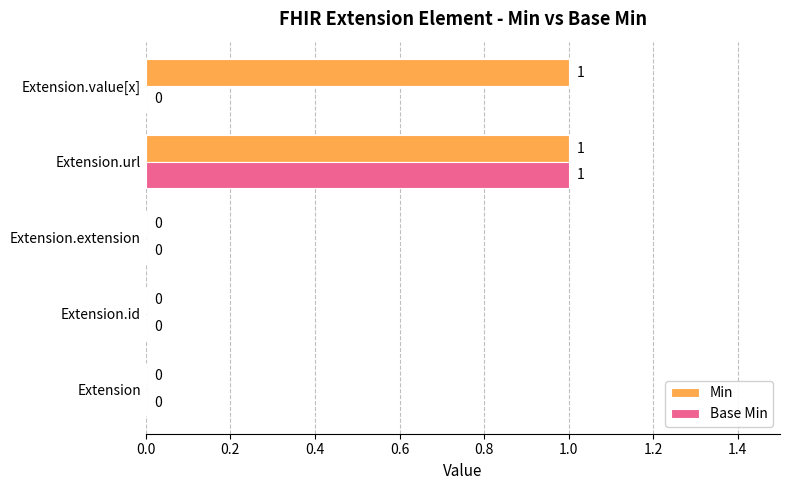

Between Extension.url and Extension.value[x], which series saw the biggest shift?

Base Min